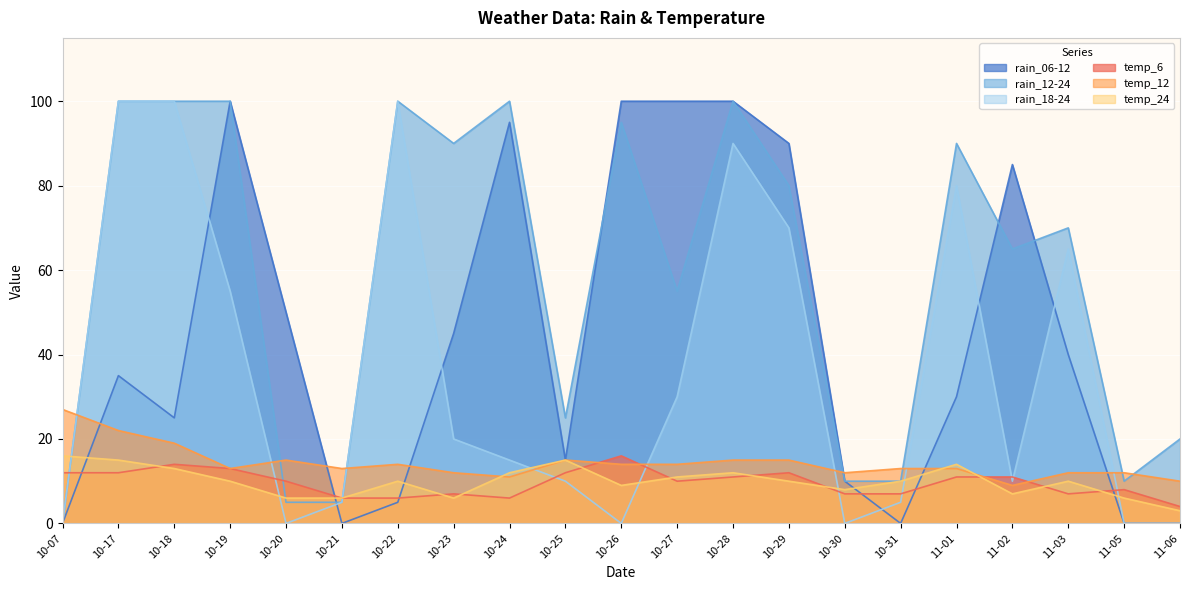

Which series changed the most between 10-27 and 10-31?

rain_06-12